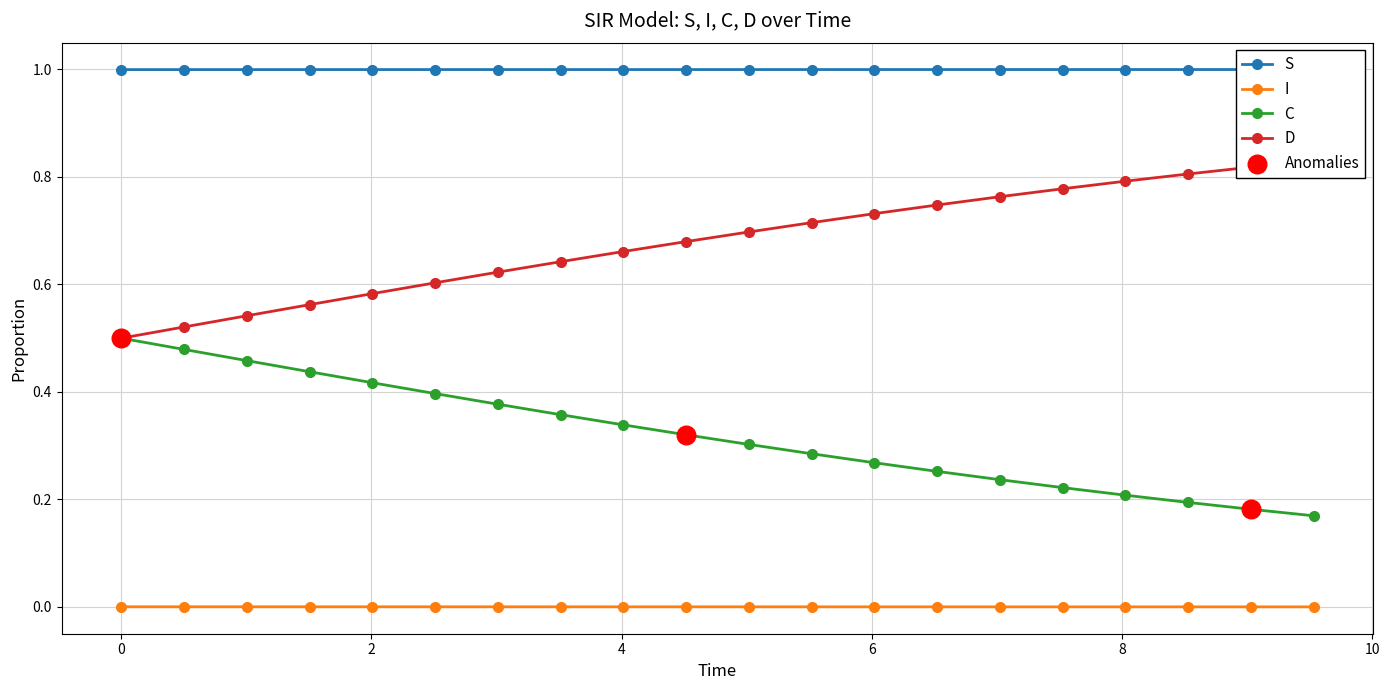

At how many categories does at least one series exceed 0?

20